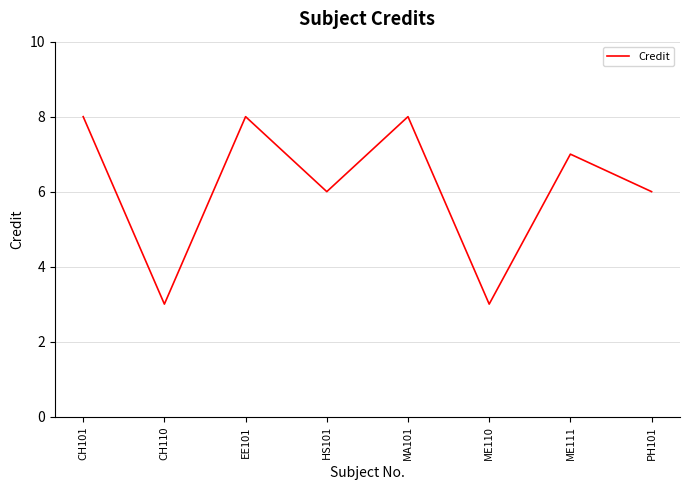

The value at ME111 is 7. True or false?

True